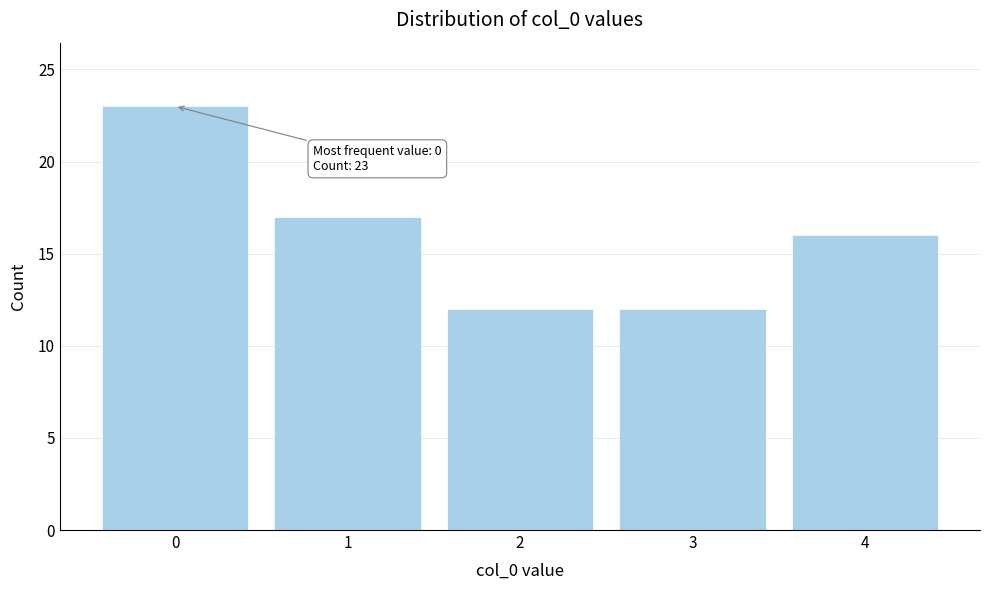

Reading left to right, what are all the values shown in this chart?

23	17	12	12	16